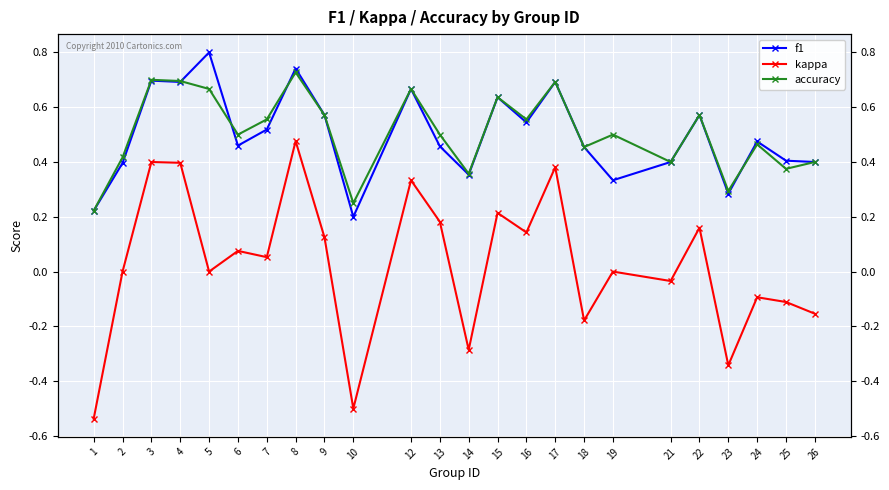

True or false: kappa and f1 intersect in this chart.

False